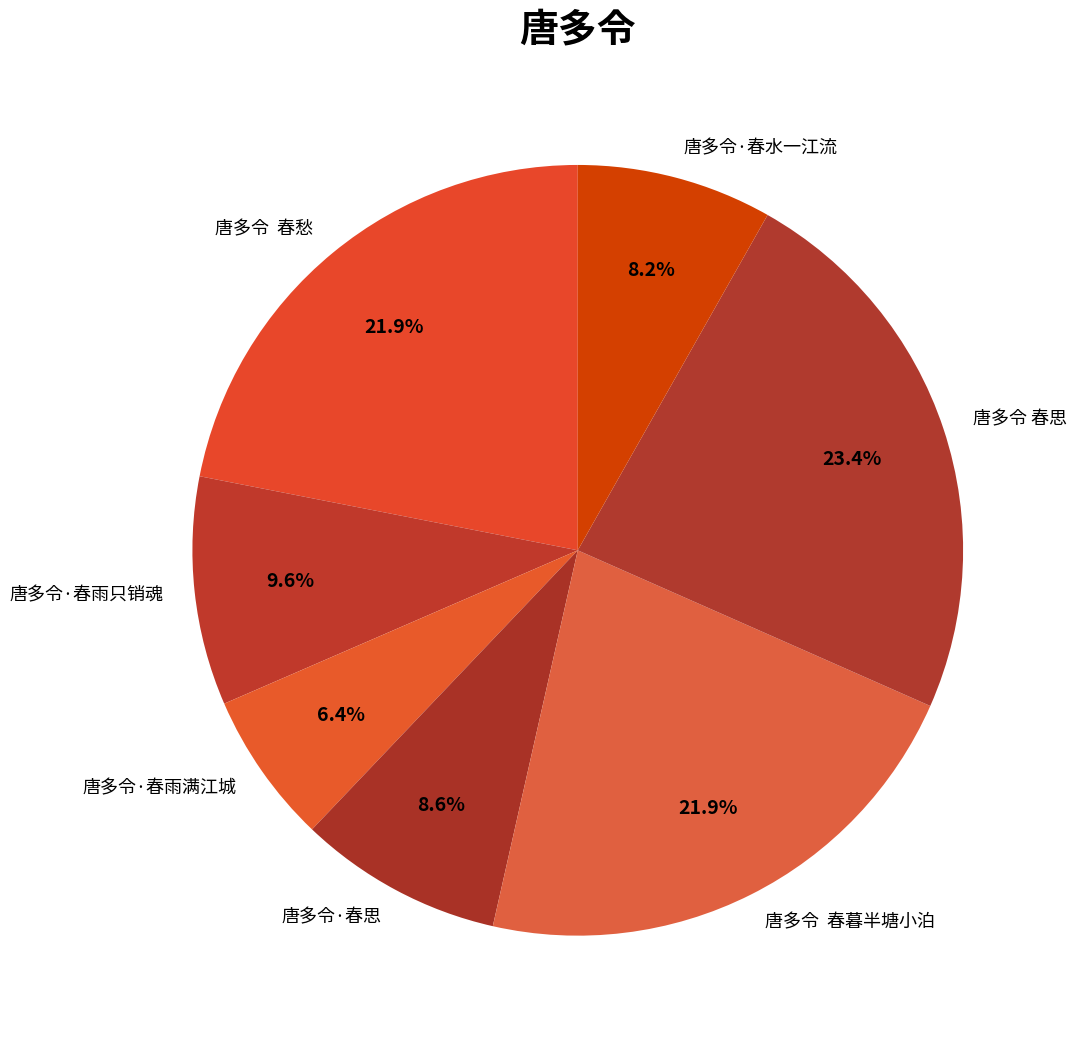

Is there any slice that represents more than half of the pie?

No